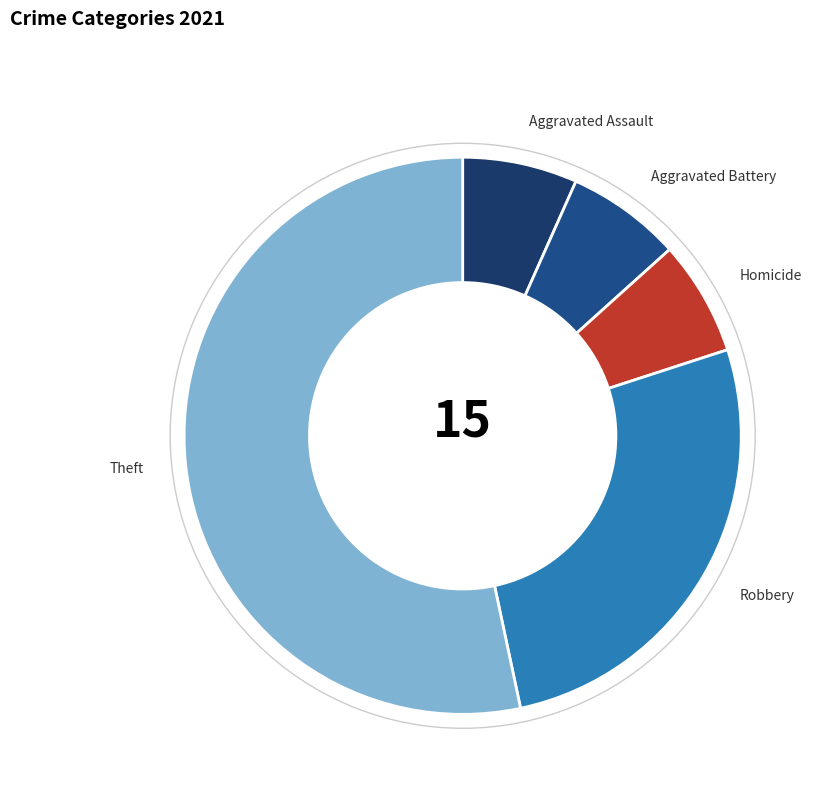

What is the ratio of the value at Homicide to the value at Aggravated Assault?

1.0